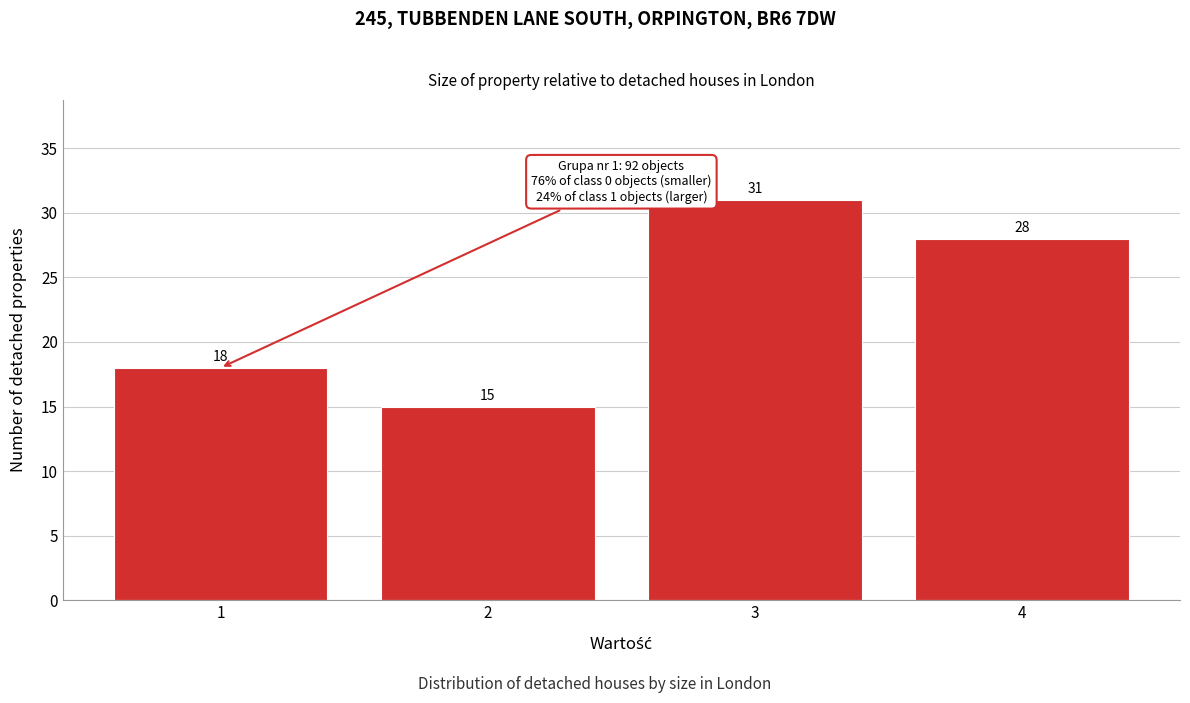

Reading right to left, list all the values displayed in this chart.

4=28	3=31	2=15	1=18